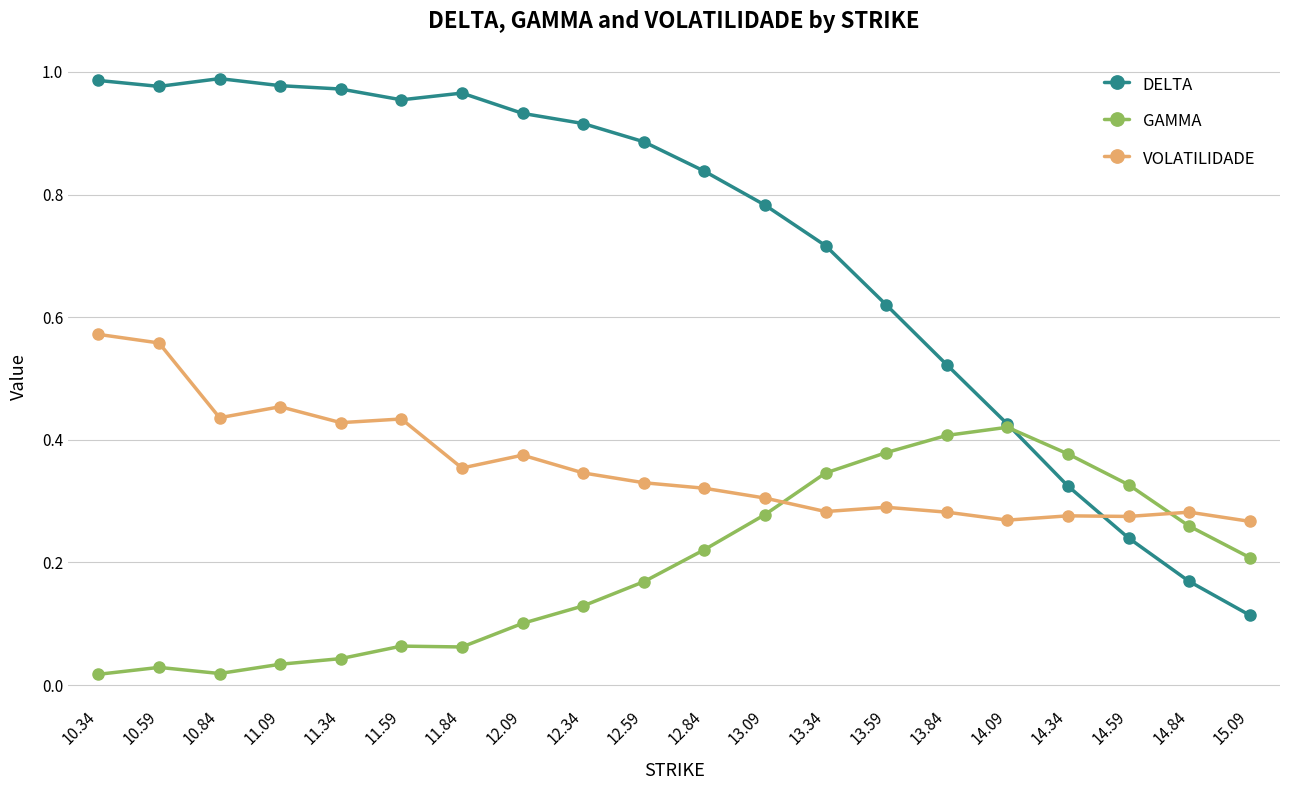

Is the value of GAMMA at 10.84 greater than the value of VOLATILIDADE at 11.09?

No